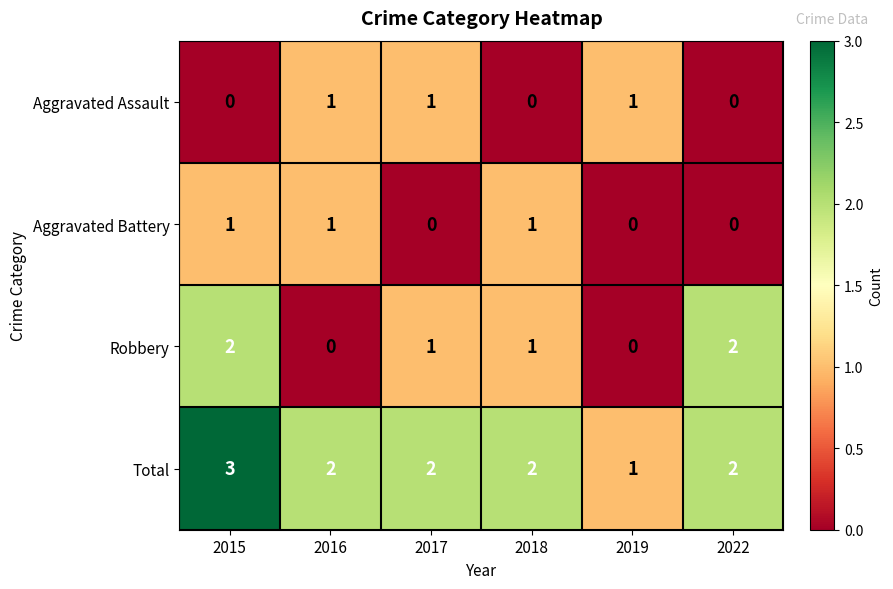

Reading left to right, what are all the values shown in this chart?

Aggravated Assault: 2015=0	2016=1	2017=1	2018=0	2019=1	2022=0
Aggravated Battery: 2015=1	2016=1	2017=0	2018=1	2019=0	2022=0
Robbery: 2015=2	2016=0	2017=1	2018=1	2019=0	2022=2
Total: 2015=3	2016=2	2017=2	2018=2	2019=1	2022=2